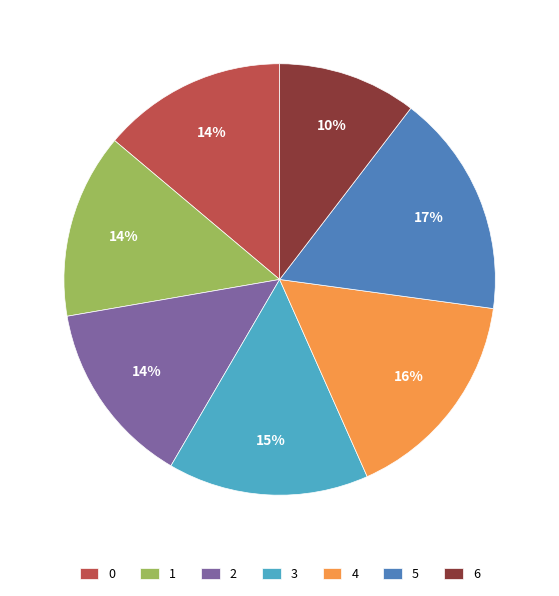

To the nearest percent, what is the combined percentage of 2 and 5?

31%